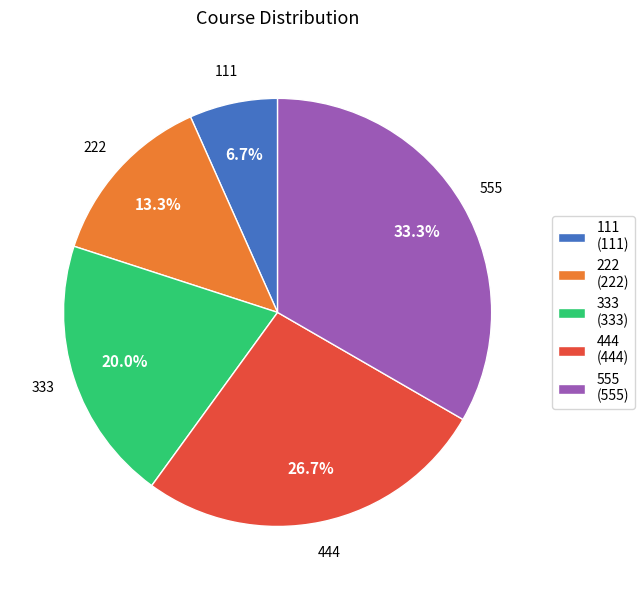

Is the sum of 555 and 333 greater than half?

Yes